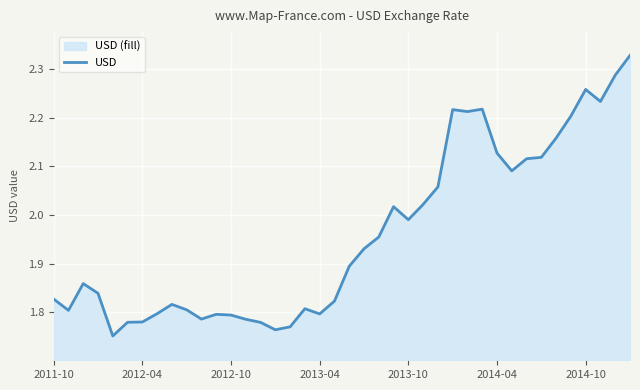

The value at 2013-04 is 1.3. True or false?

False